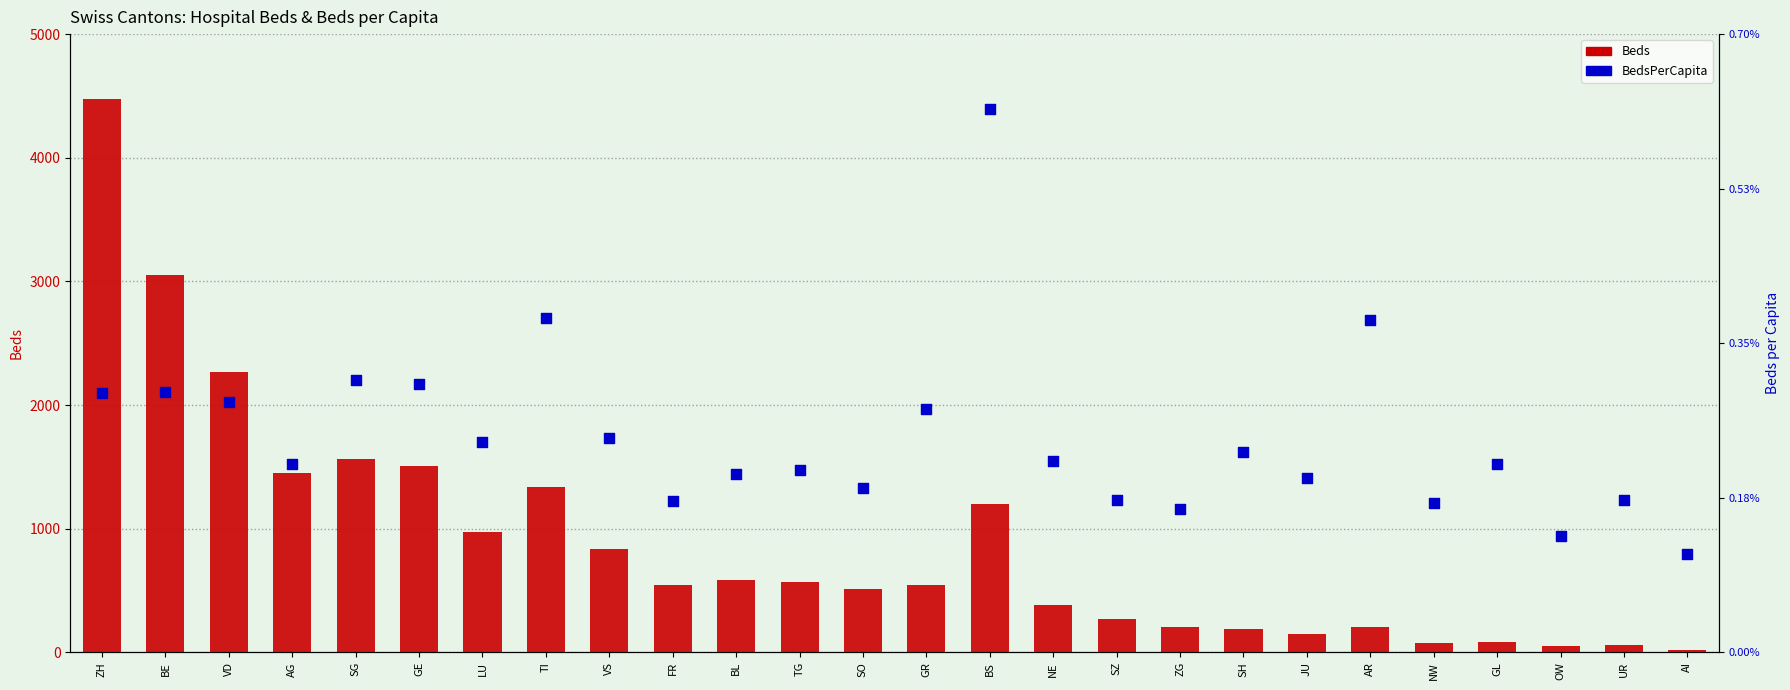

Which series has the largest total across all categories?

Beds